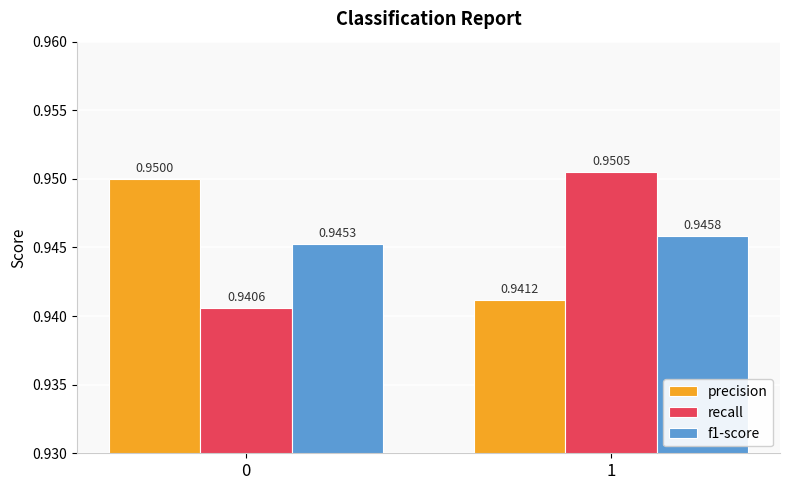

Between 0 and 1, which series saw the biggest shift?

recall